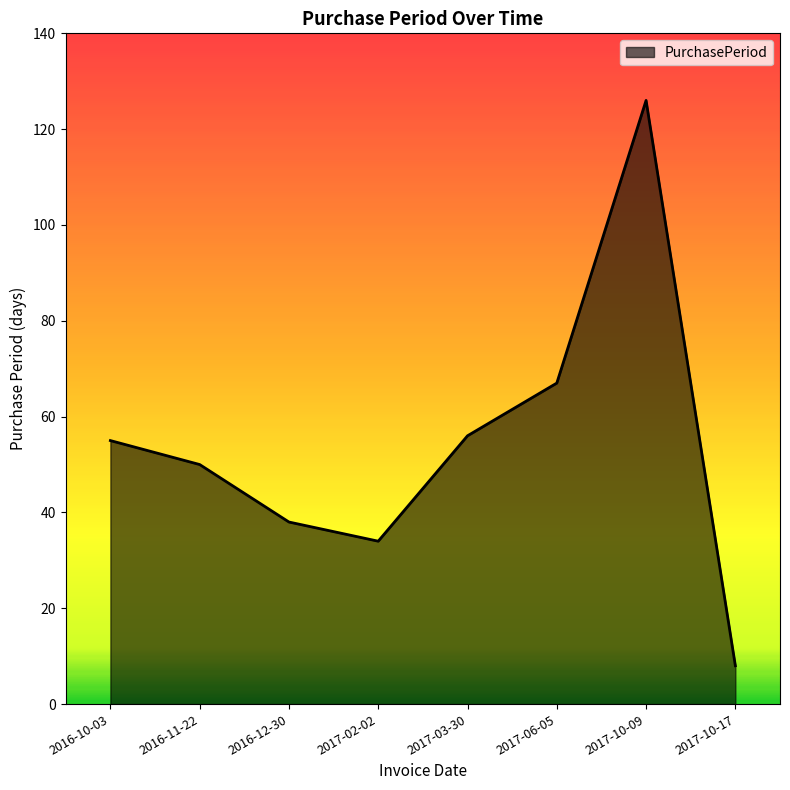

How many series are shown in this chart?

1